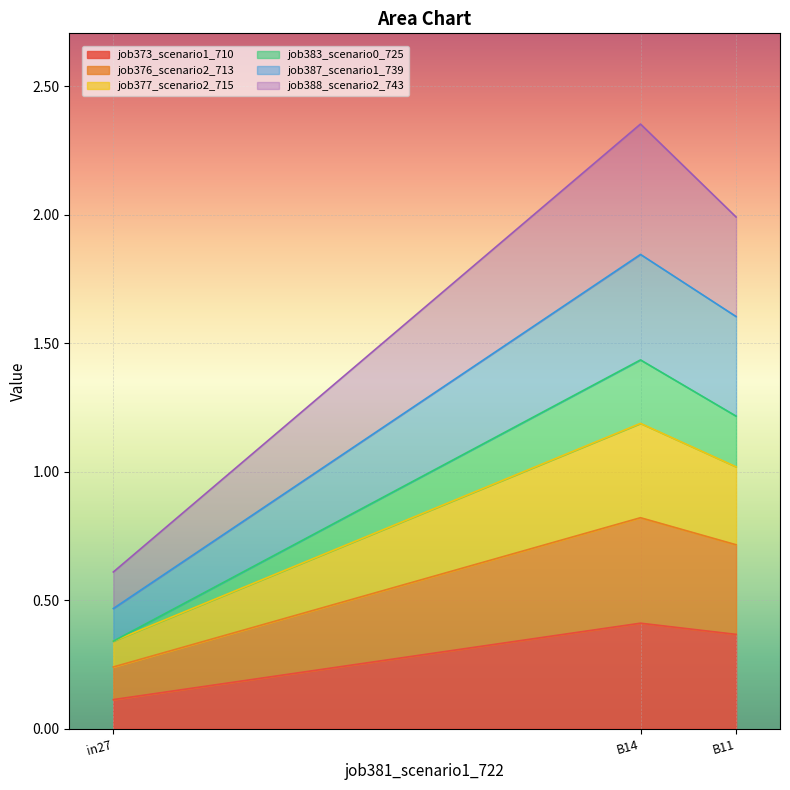

Does the chart display data point markers on the line(s)?

No